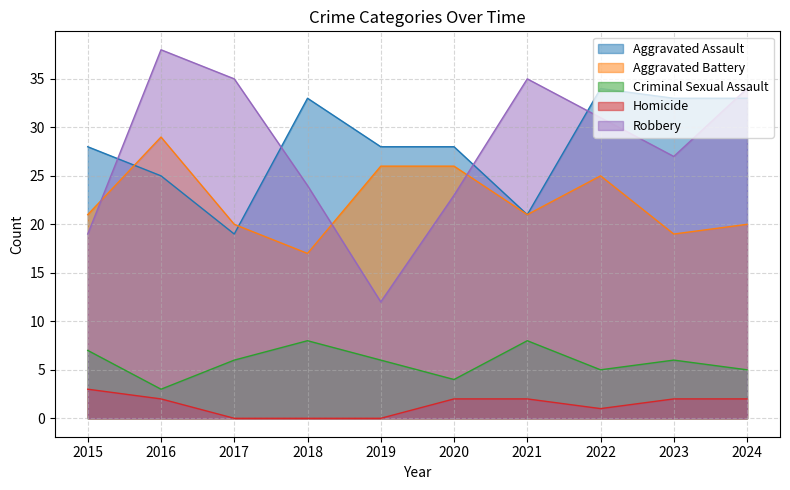

How many lines are shown in the chart?

5